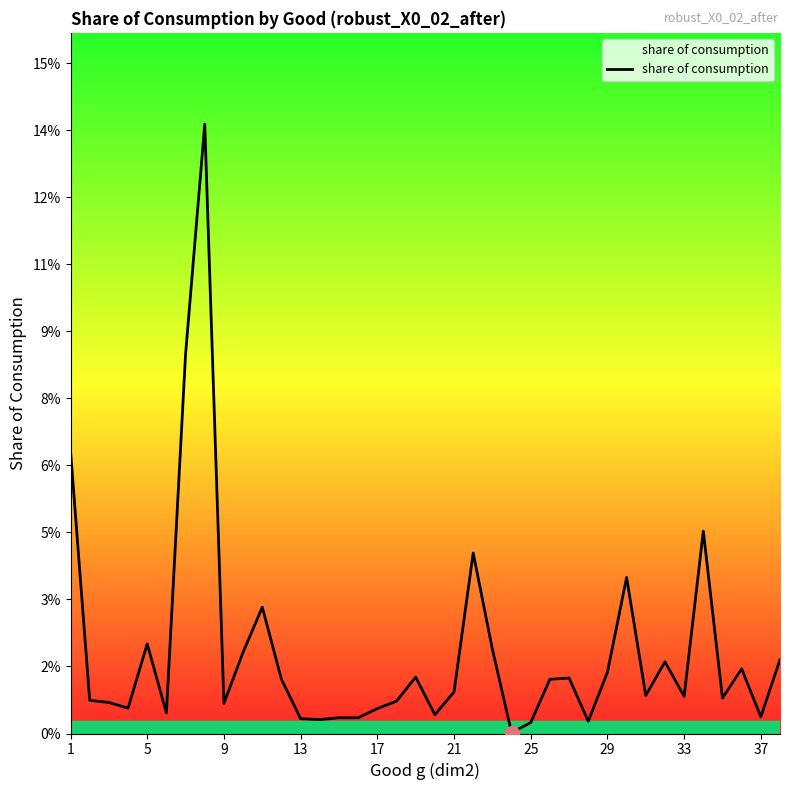

How many interior local peaks (higher than both neighbors) does the data have?

10